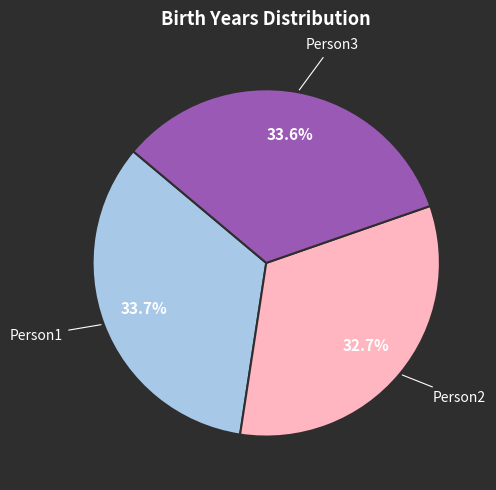

Is there any slice that represents more than half of the pie?

No